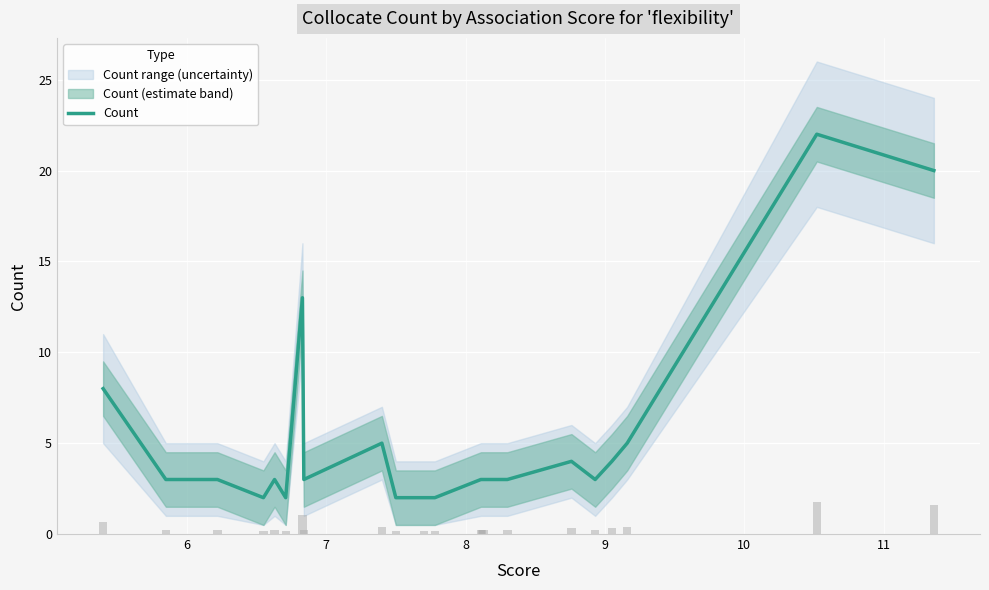

What is the highest value of the Count series?

22